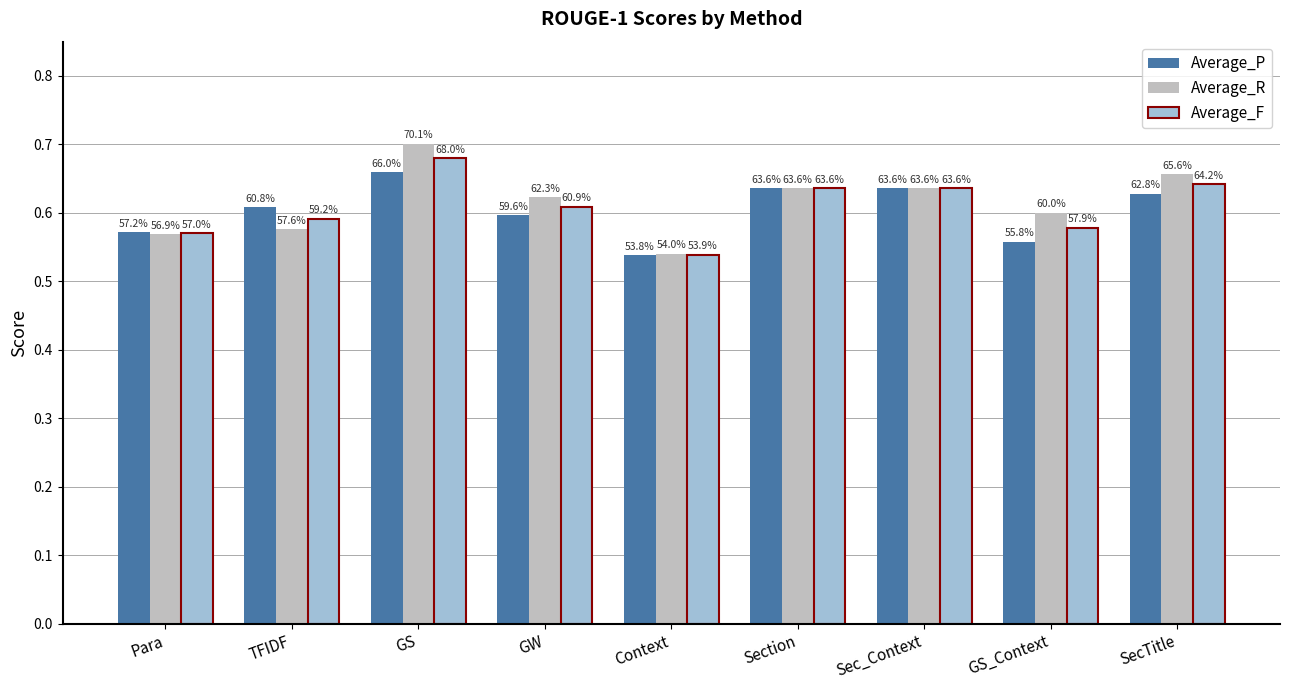

What is the sum of all Average_R values?

5.5